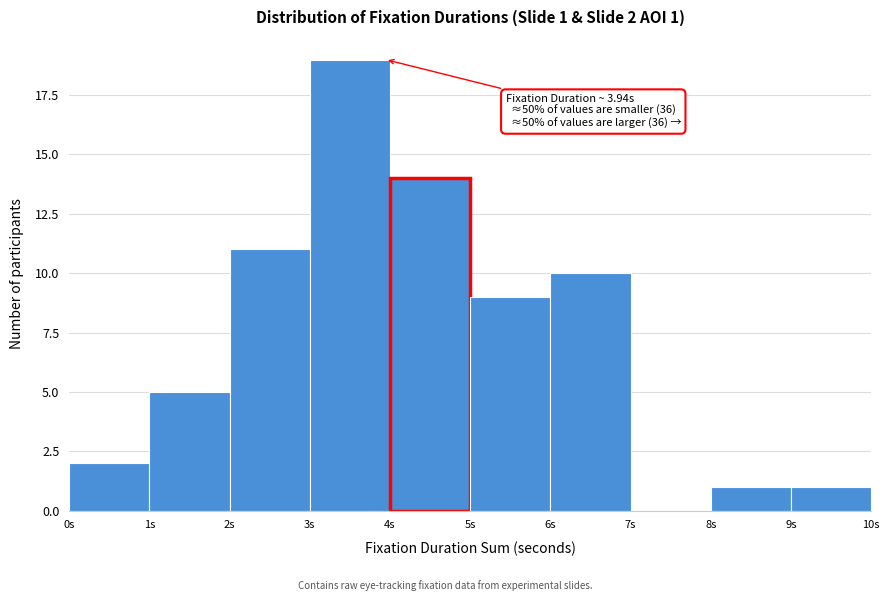

Over which range of the x-axis is the bar tallest?

3 to 4